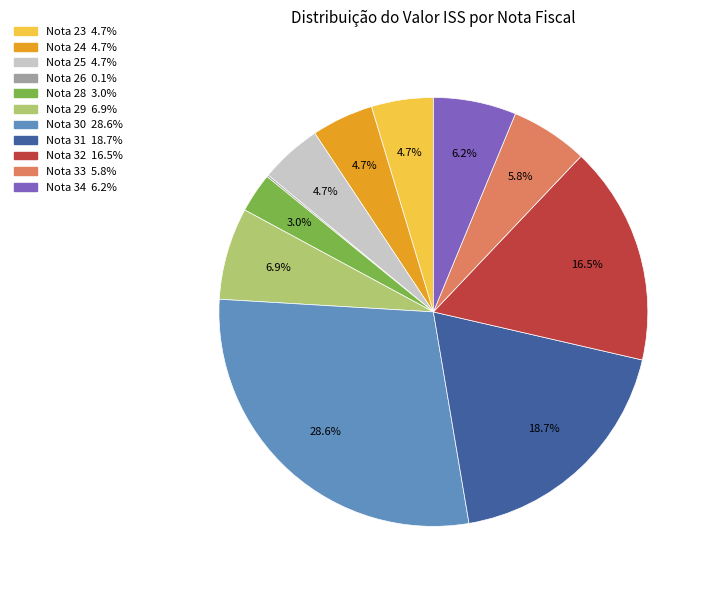

Does any single category account for the majority?

No